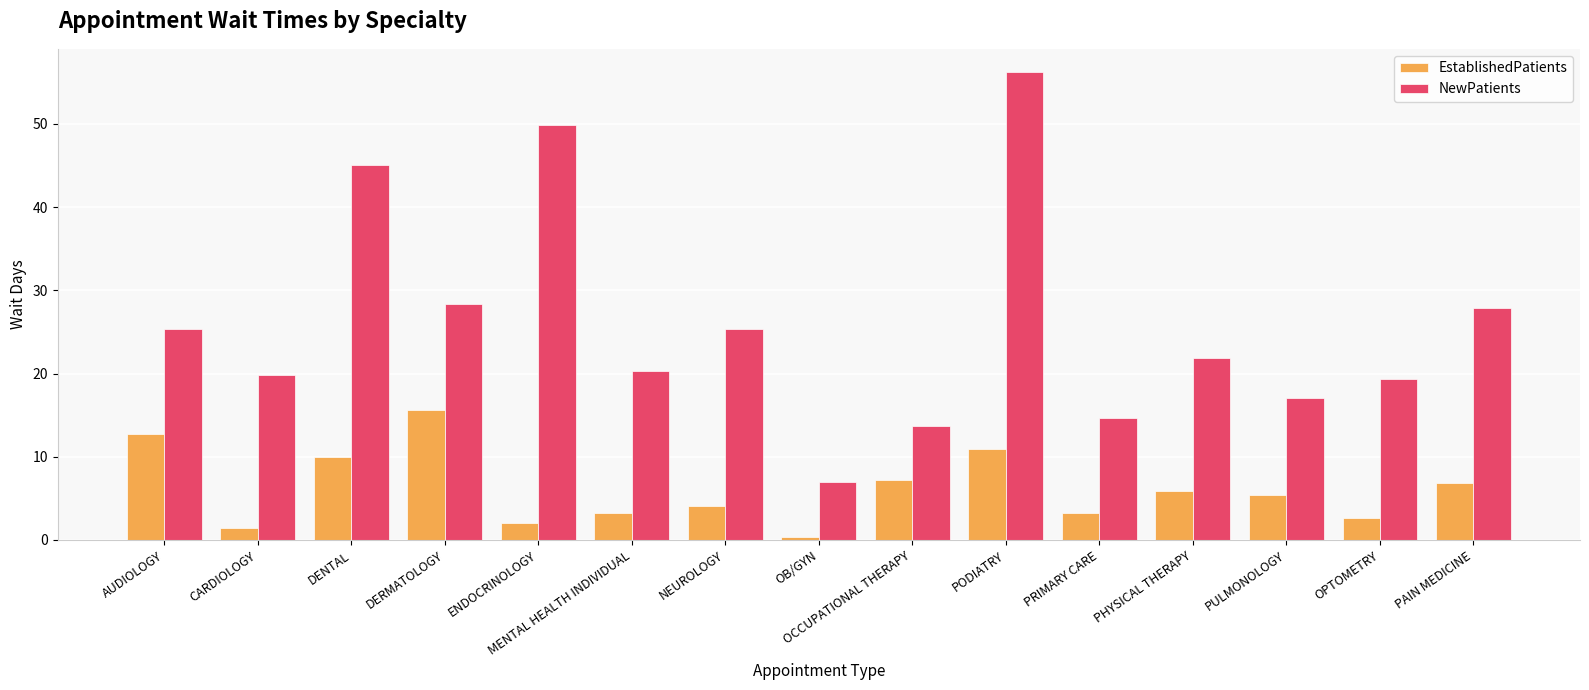

How many data points does each series have?

15